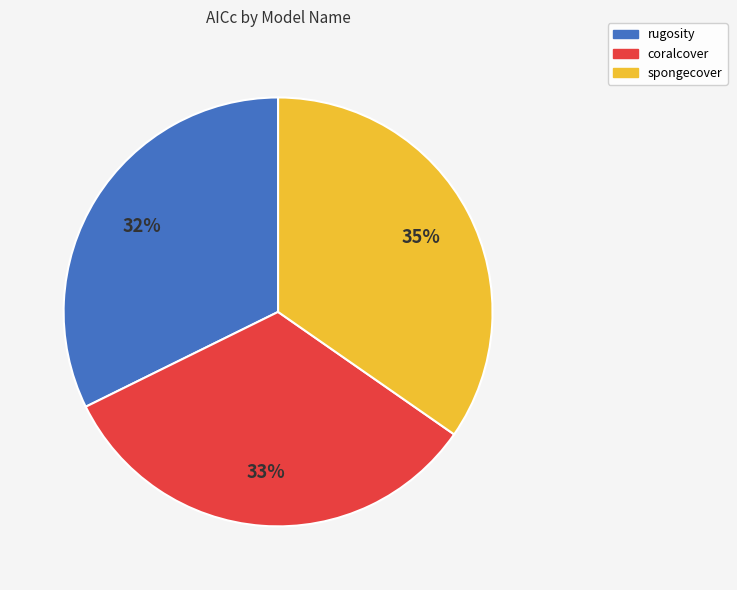

Which has a higher value, rugosity or spongecover?

spongecover